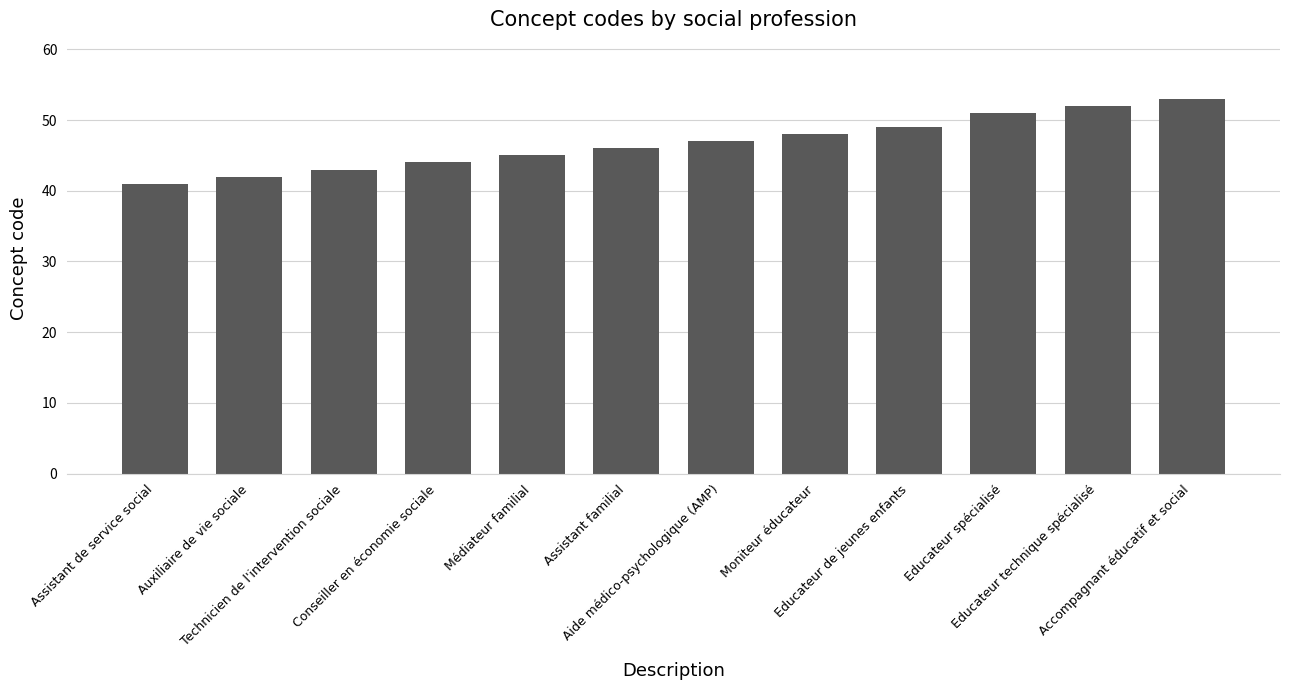

Rank the categories by value from lowest to highest.

Assistant de service social, Auxiliaire de vie sociale, Technicien de l'intervention sociale, Conseiller en économie sociale, Médiateur familial, Assistant familial, Aide médico-psychologique (AMP), Moniteur éducateur, Educateur de jeunes enfants, Educateur spécialisé, Educateur technique spécialisé, Accompagnant éducatif et social